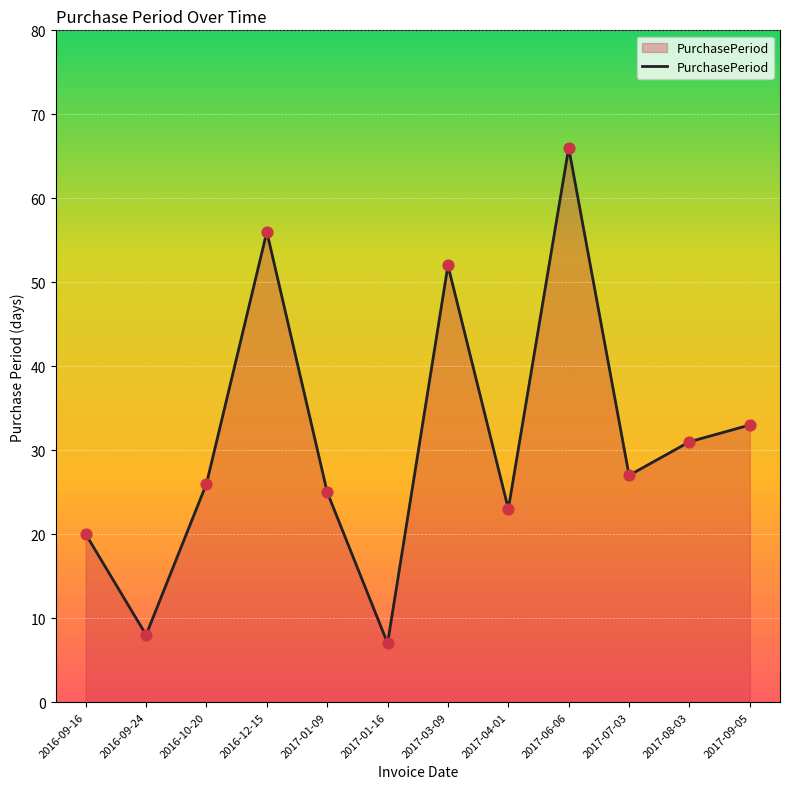

What is the change in value from 2017-03-09 to 2017-07-03?

-25